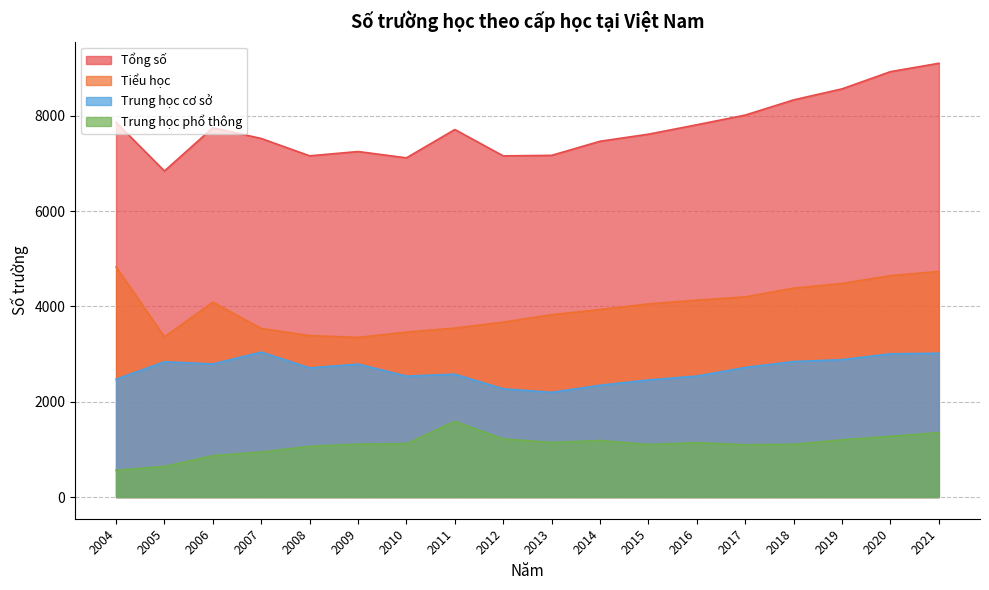

Count the number of categories in the chart.

18